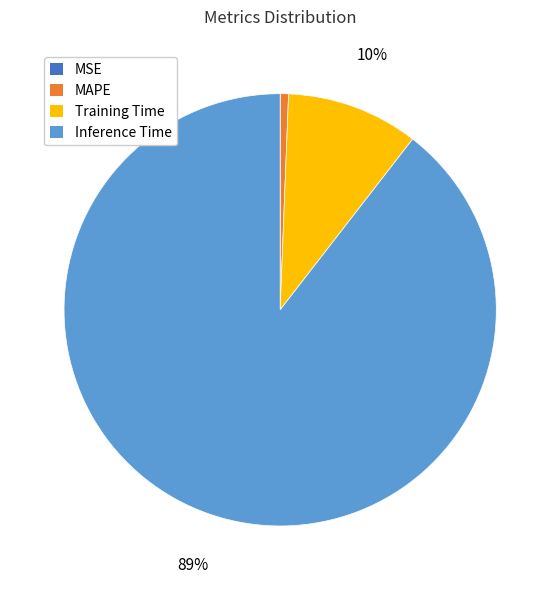

True or false: Inference Time accounts for 89% of the total.

True